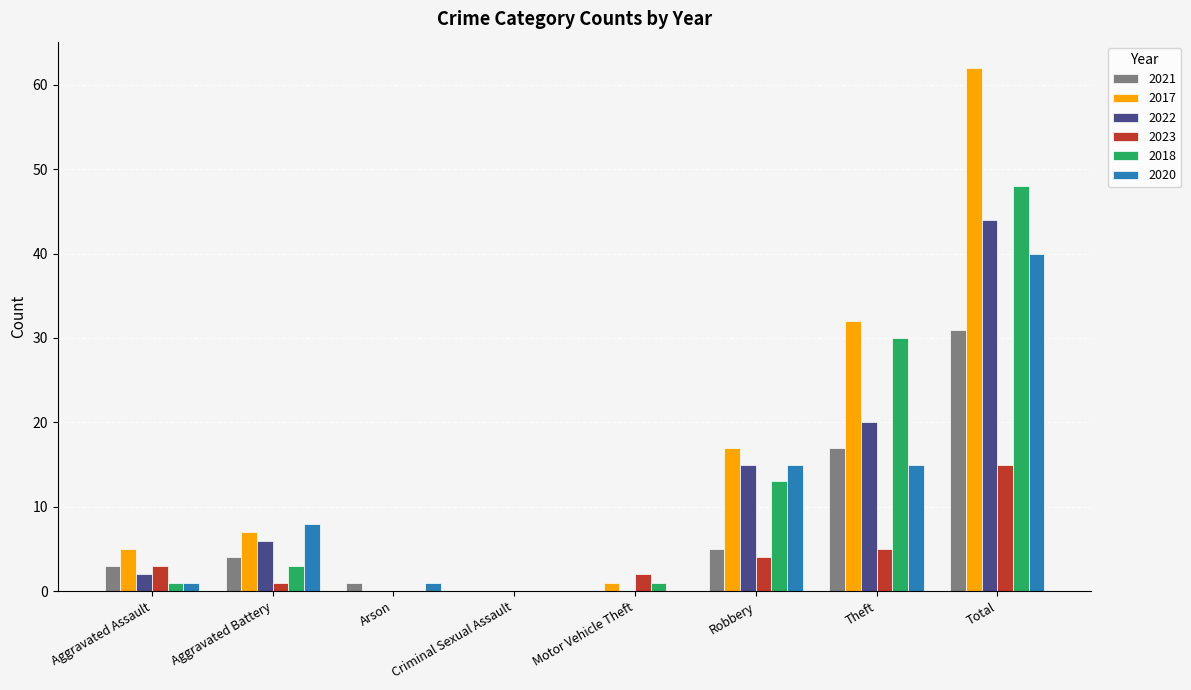

Are the bars horizontal?

No